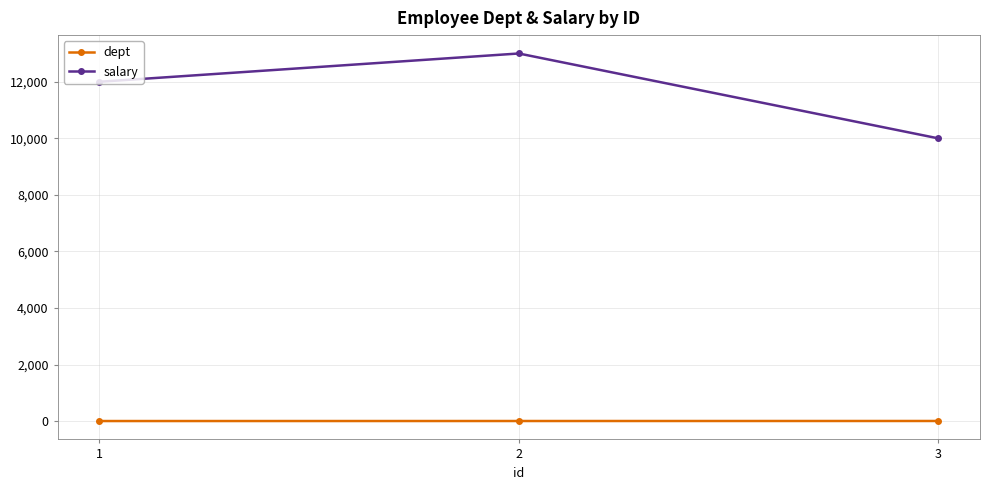

List the labels in order of salary value, smallest first.

3, 1, 2